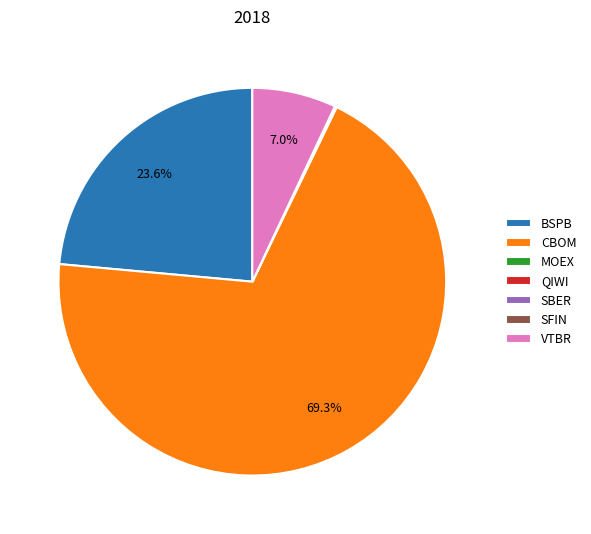

Does VTBR represent more than half of the total?

No